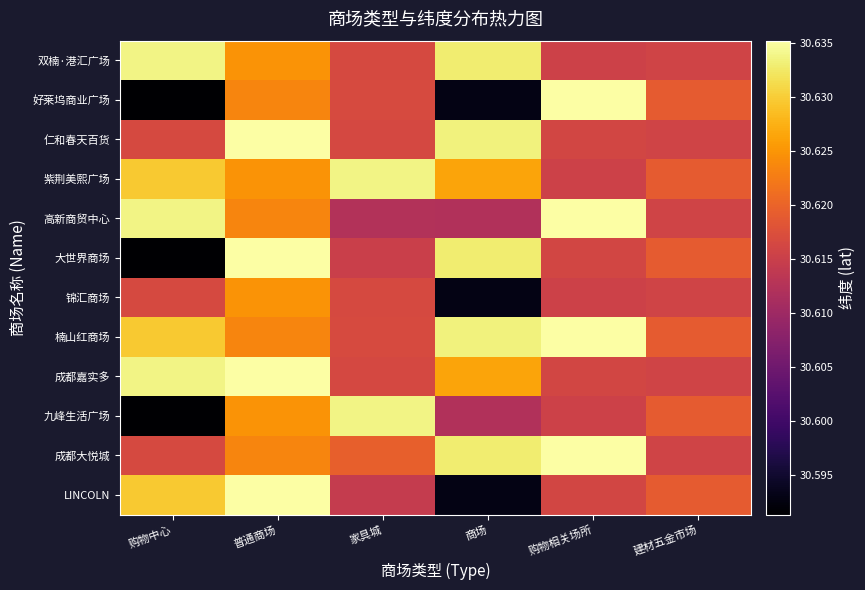

Which series has the largest total across all categories?

楠山红商场